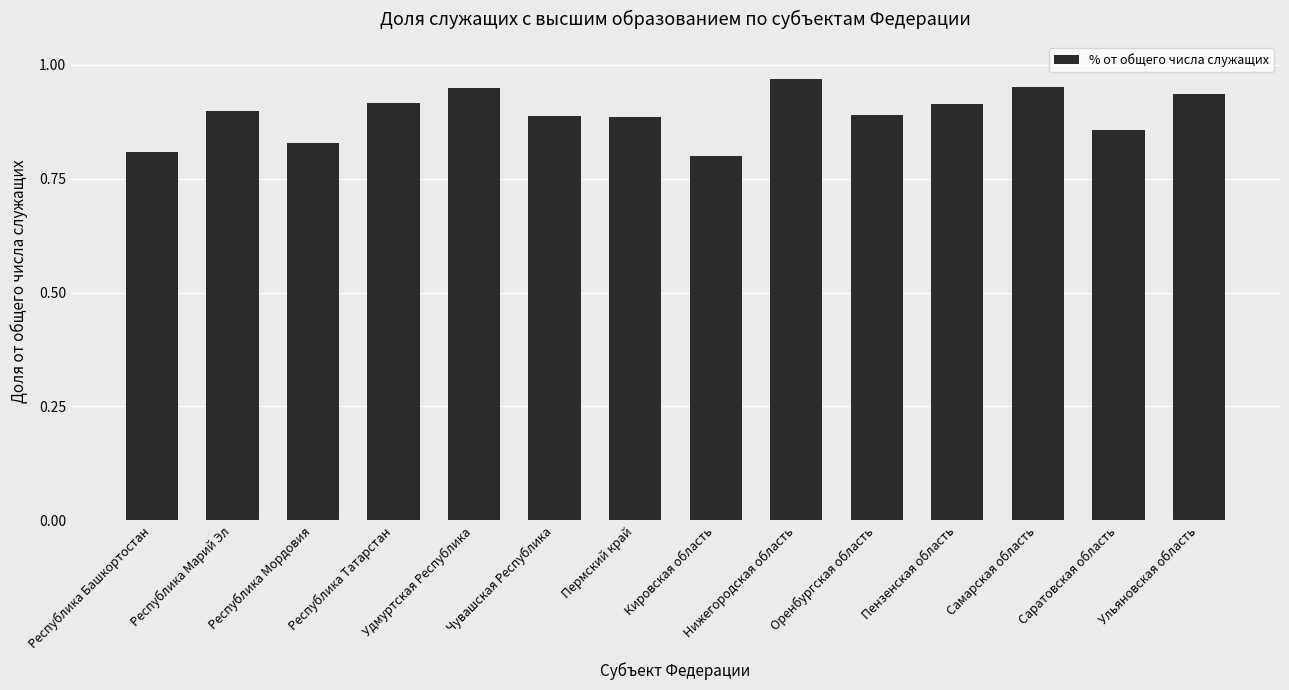

Between Республика Мордовия and Ульяновская область, which is larger?

Ульяновская область